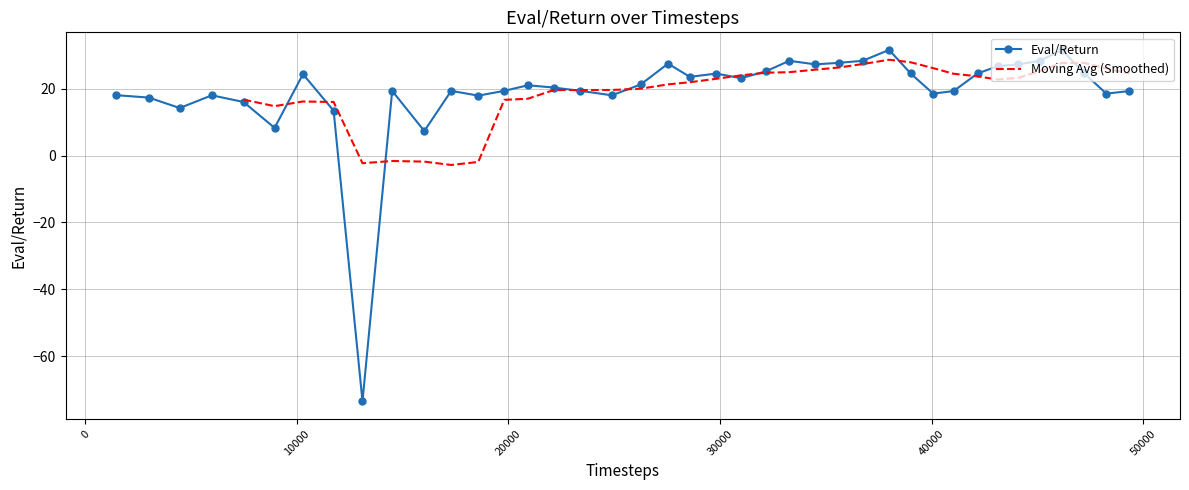

What is the value of the Eval/Return point at the 21st from the left?

23.6